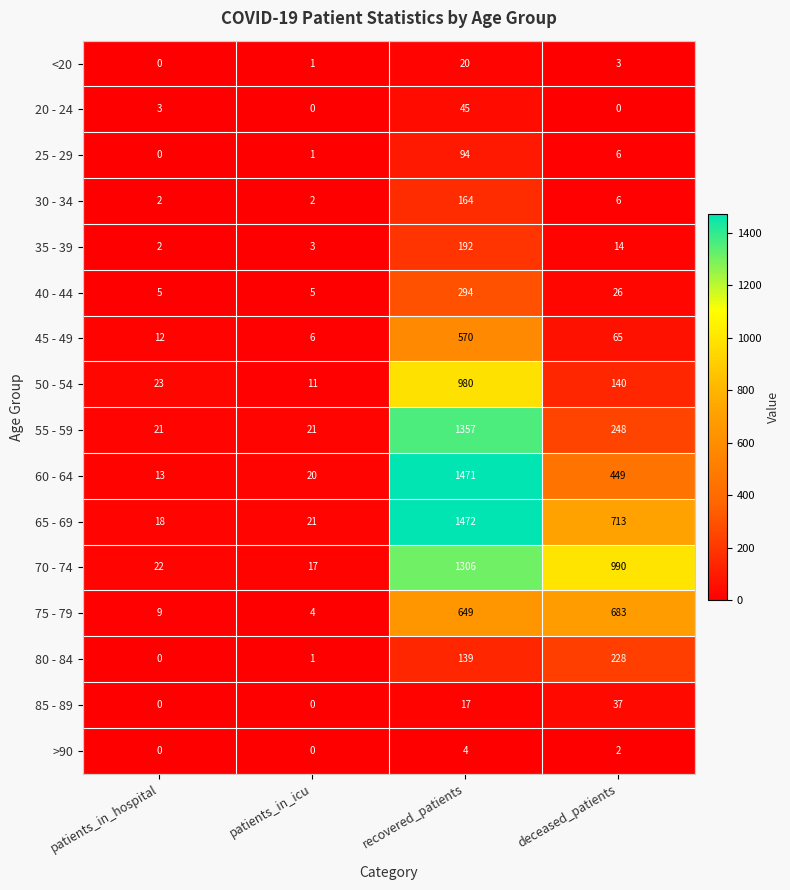

What is the total value across all series at recovered_patients?

8774